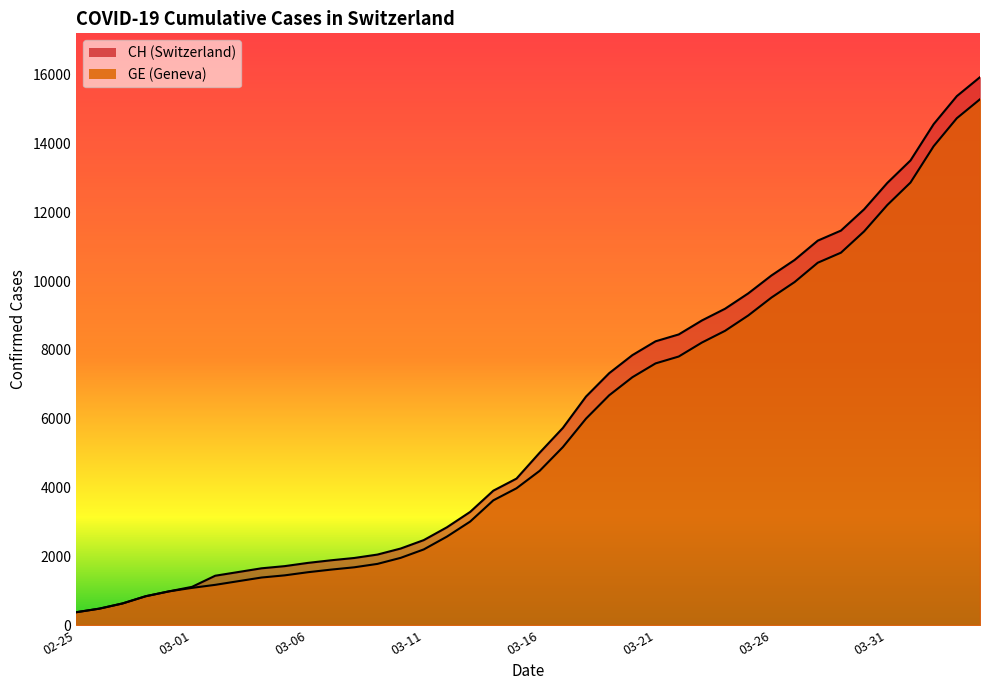

At which label does CH reach its peak?

2020-04-04